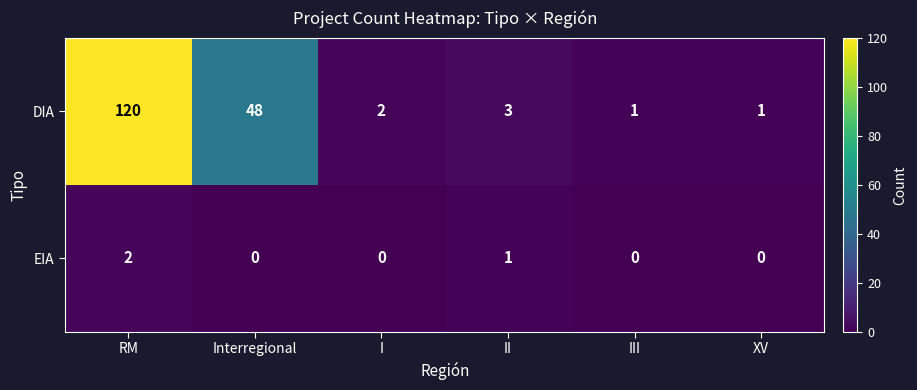

What is the spread (max minus min) of values at RM?

118